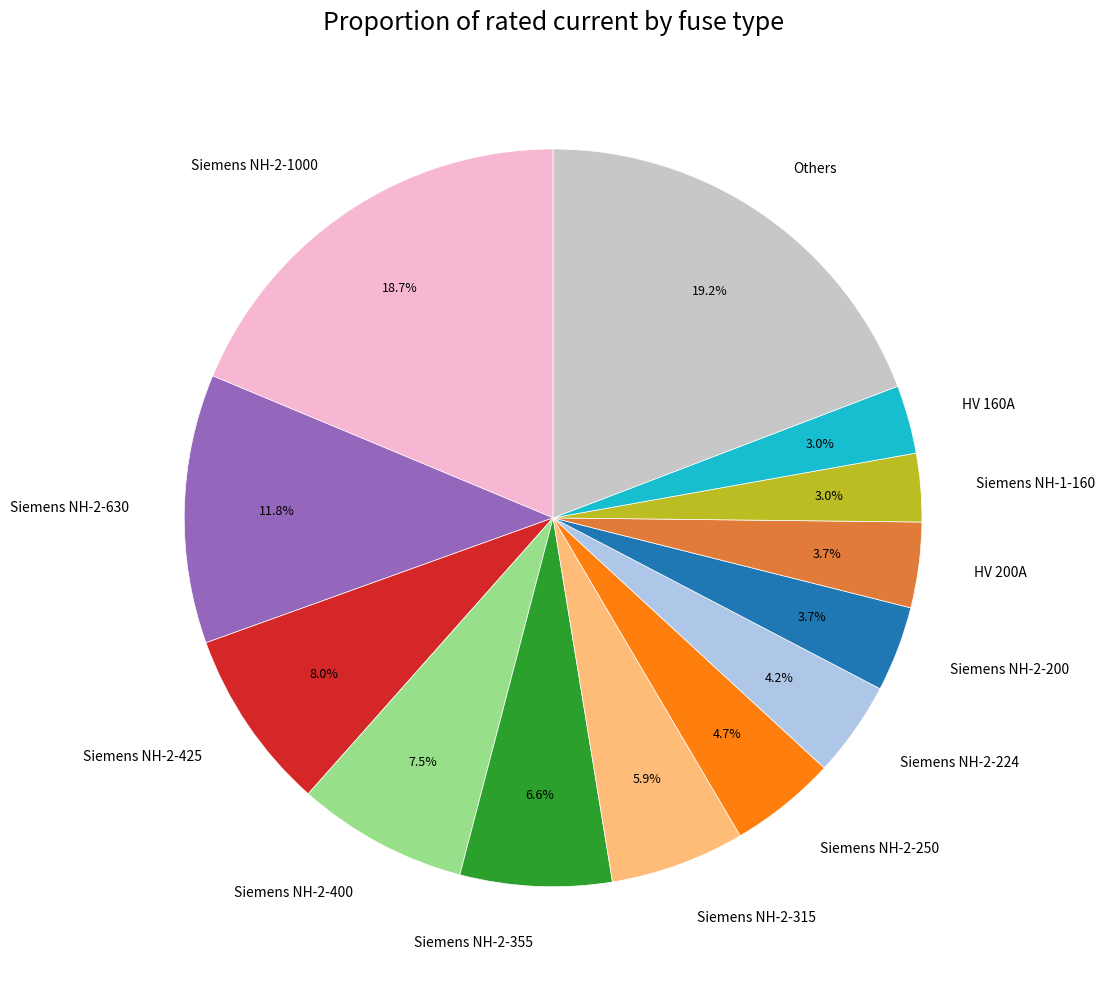

Do HV 200A and Siemens NH-2-315 together represent more than half of the pie?

No